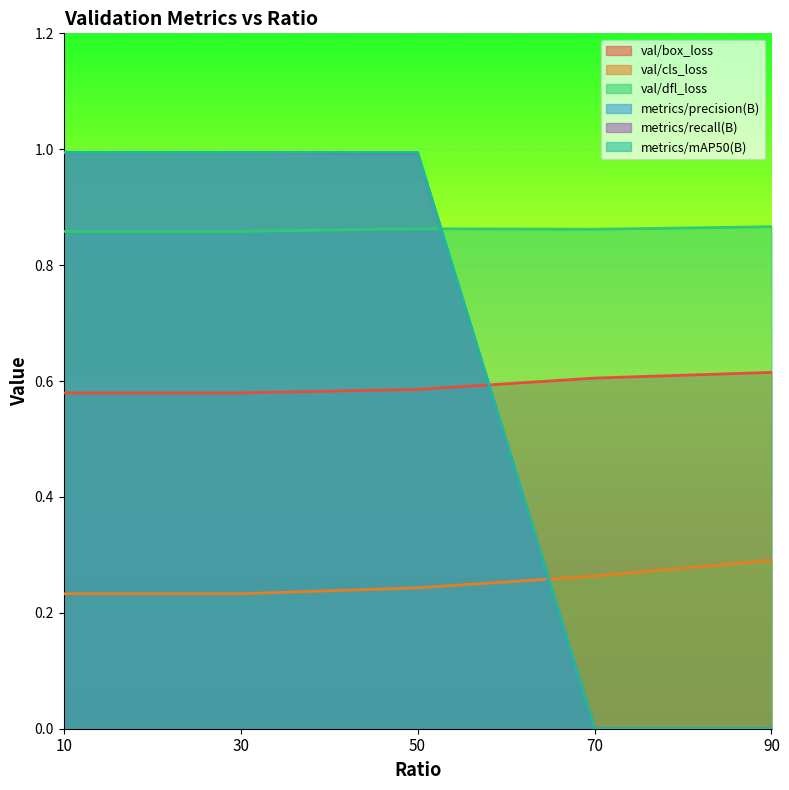

How many intersections are there between val/box_loss and metrics/mAP50(B)?

1